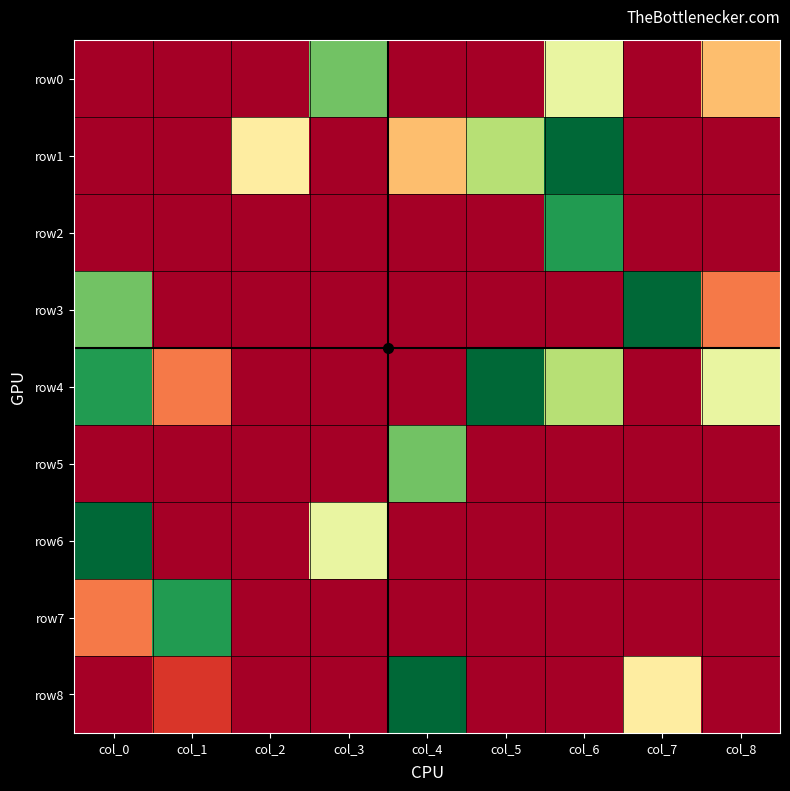

What is the greatest value displayed?

9